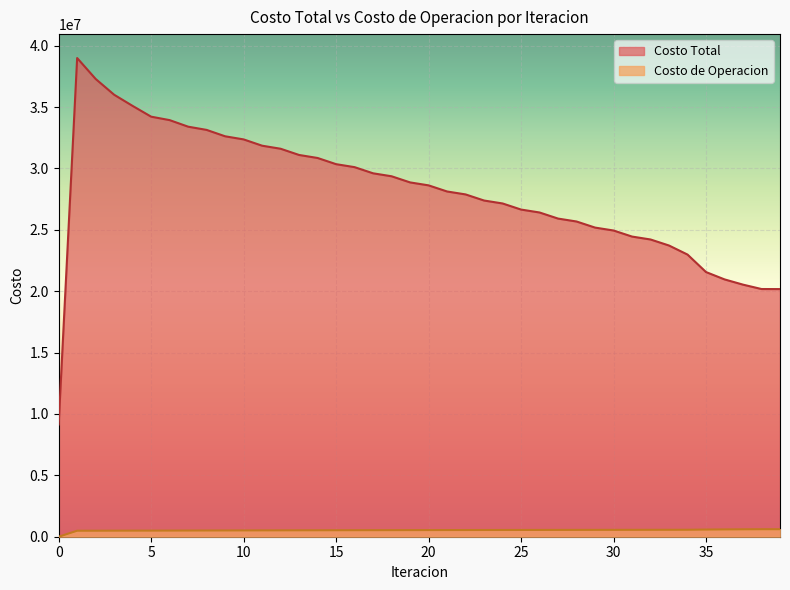

At how many categories does at least one series exceed 18047552?

39